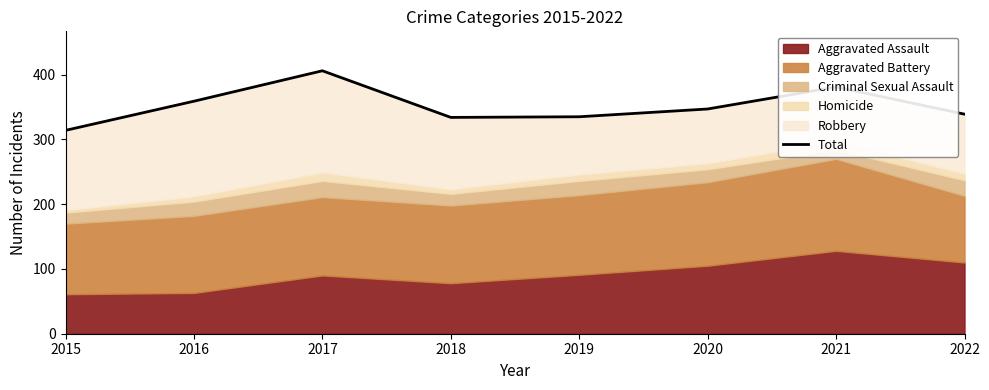

What is the difference between the second highest and second lowest values?

47